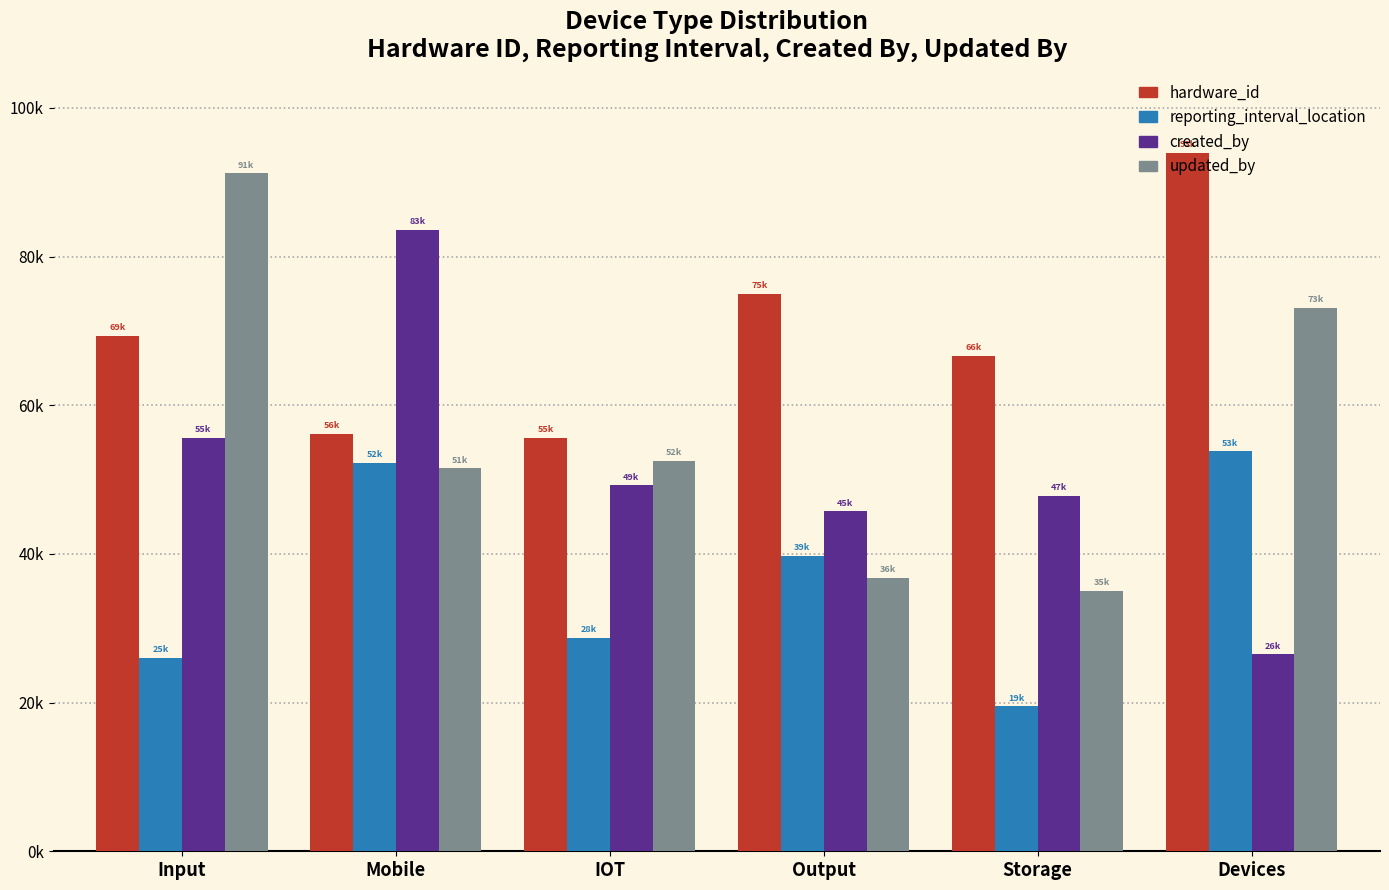

At which category does the chart reach its minimum across all series?

Storage